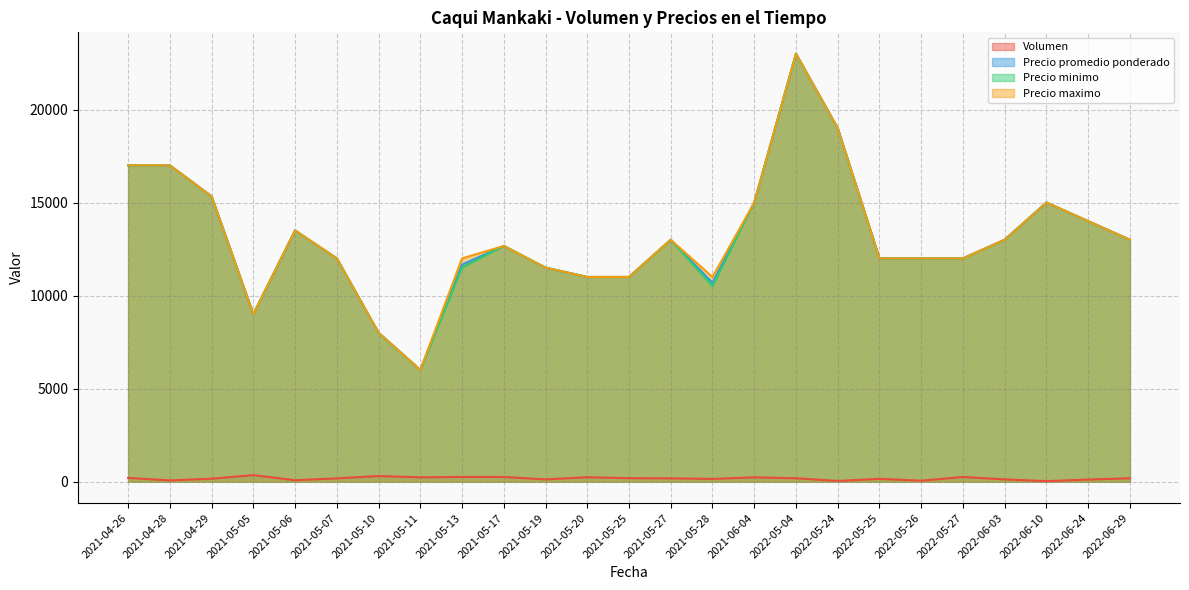

True or false: Volumen and Precio promedio ponderado cross at least once.

False